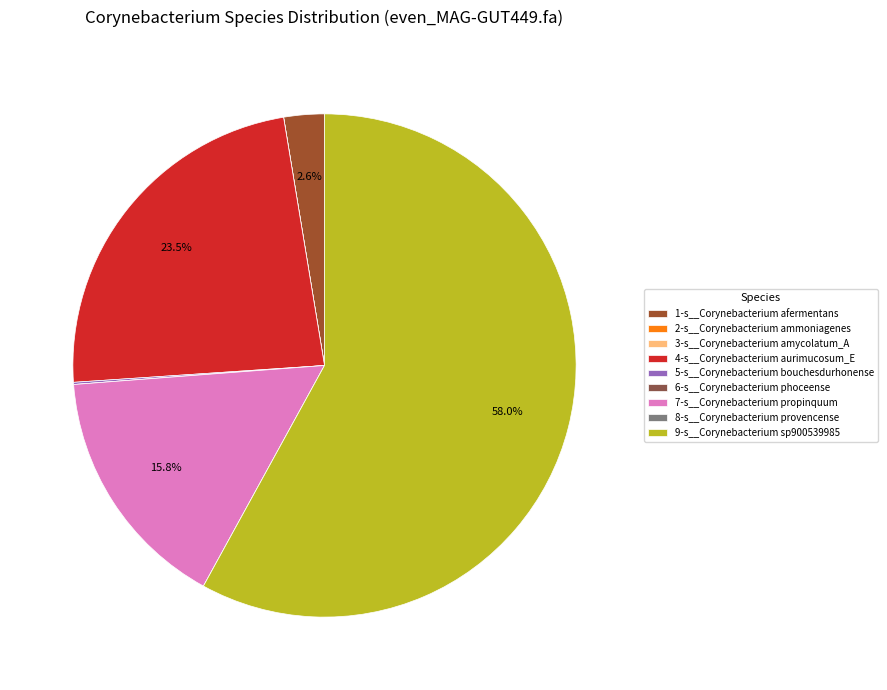

Which has a higher value, 7-s__Corynebacterium propinquum or 6-s__Corynebacterium phoceense?

7-s__Corynebacterium propinquum